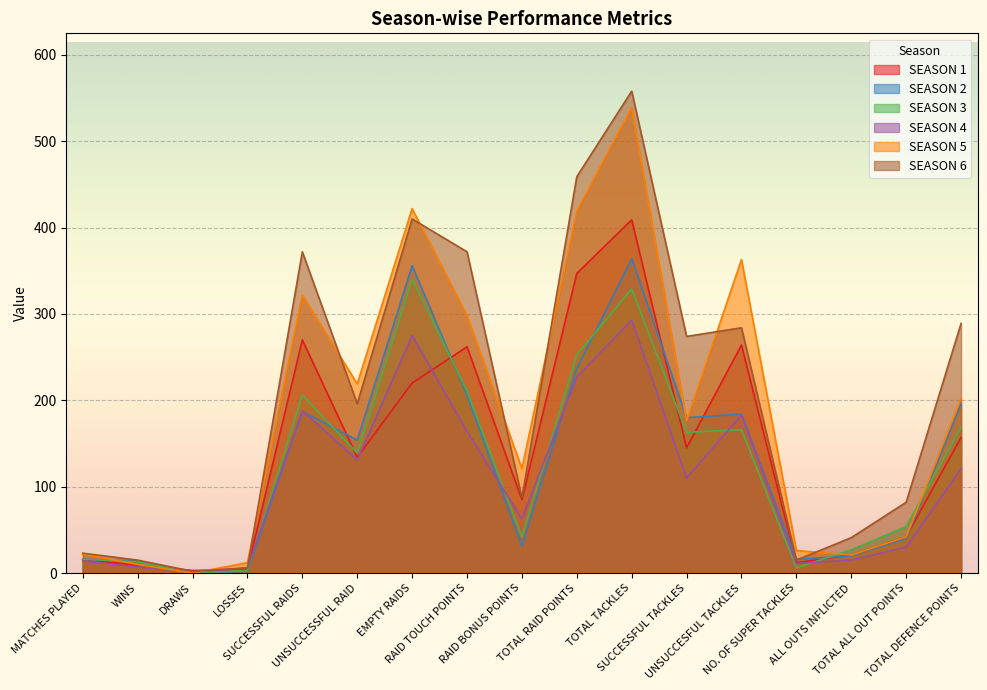

Is it true that SEASON 6 equals 284 at UNSUCCESFUL TACKLES?

True